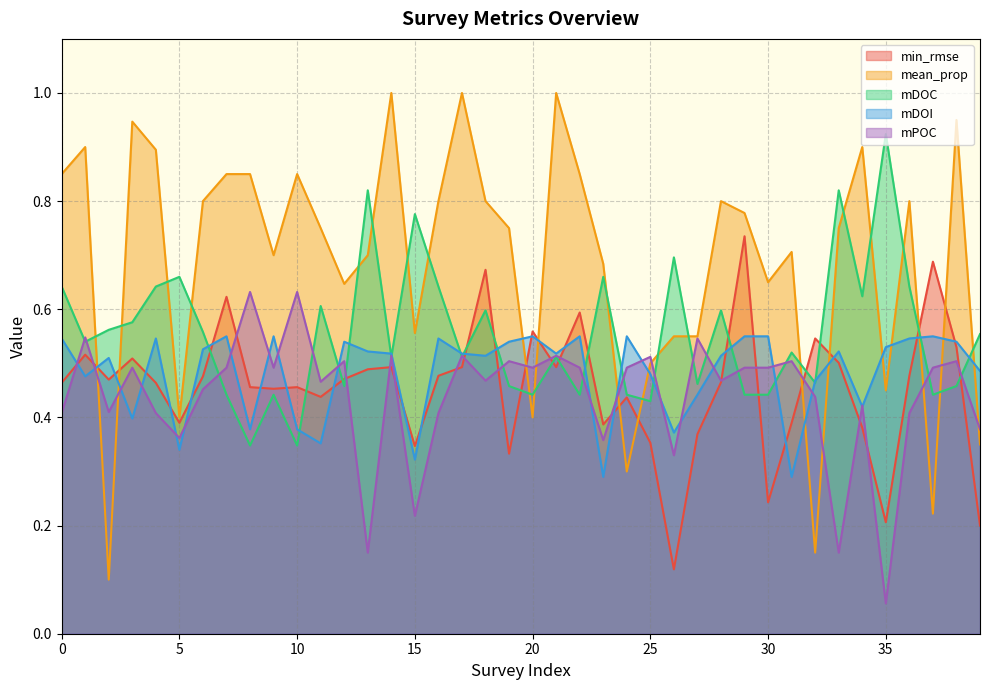

At 26, list the series in order from largest to smallest.

mDOC, mean_prop, mDOI, mPOC, min_rmse